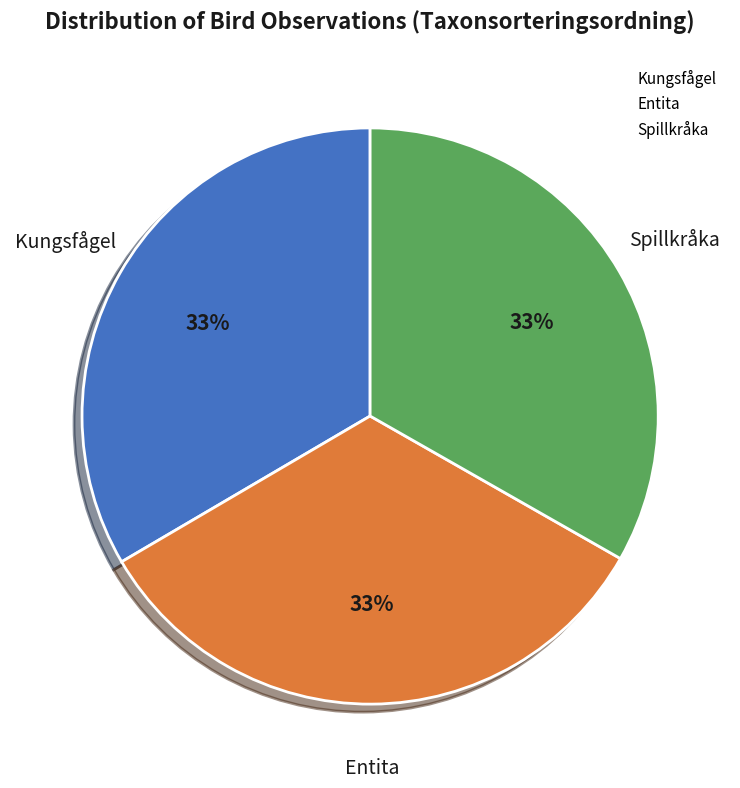

Approximately how many times larger is the value at Kungsfågel compared to Spillkråka?

1.0